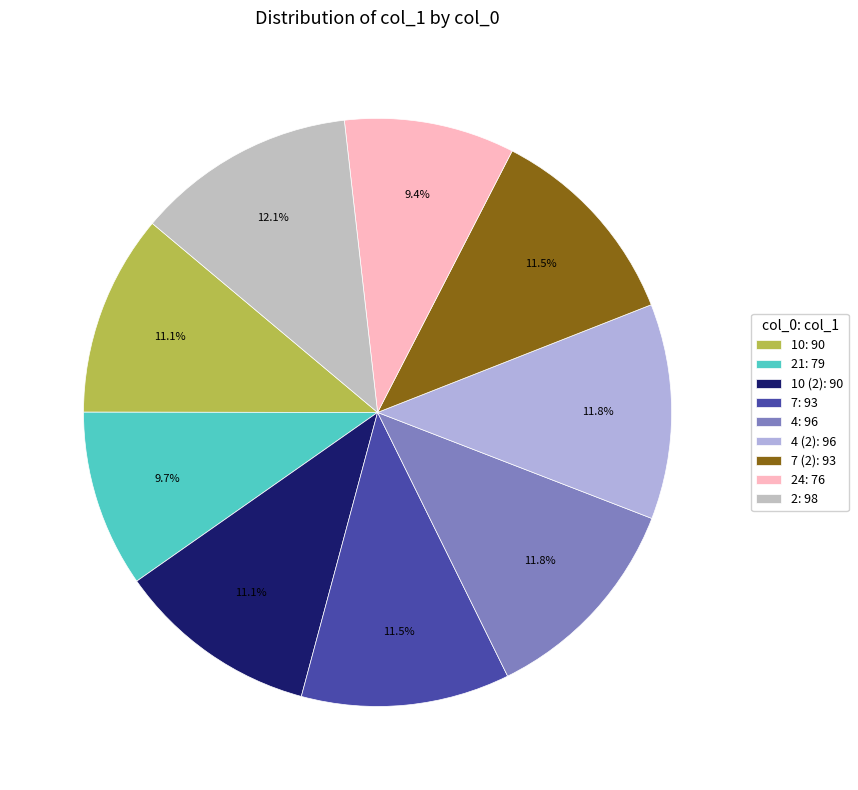

How many slices are in this pie chart?

9